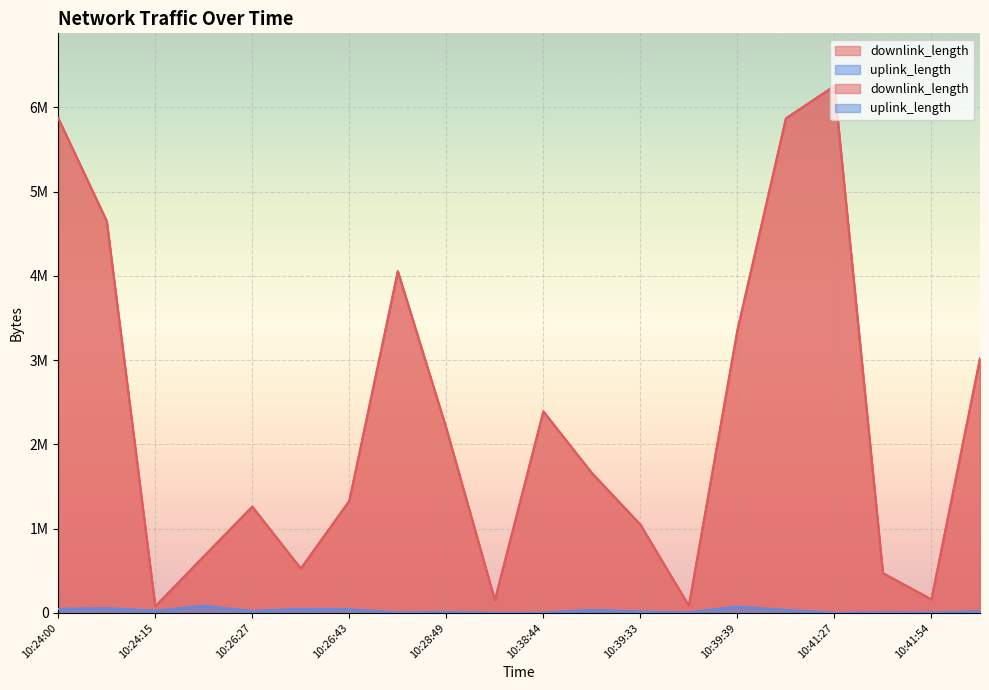

At how many categories does at least one series exceed 3434755?

5